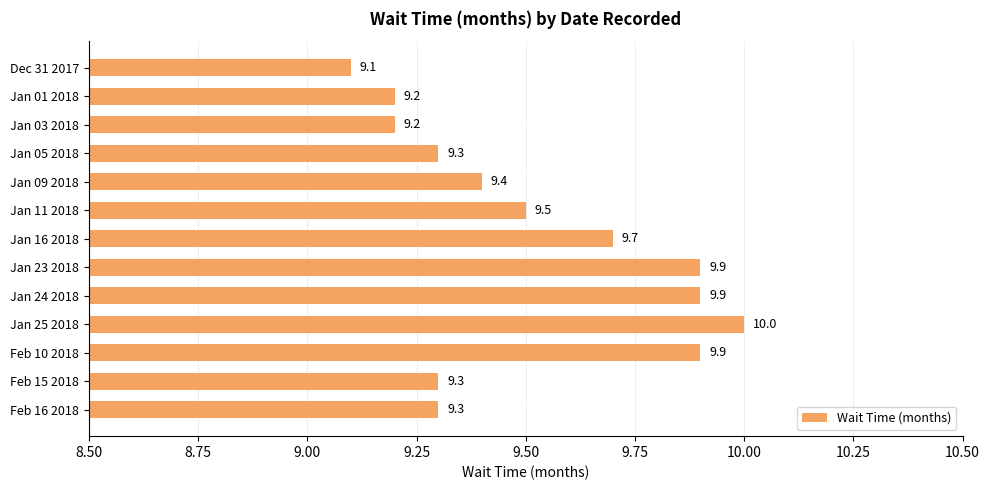

Which category has the lowest value across all series?

Dec 31 2017